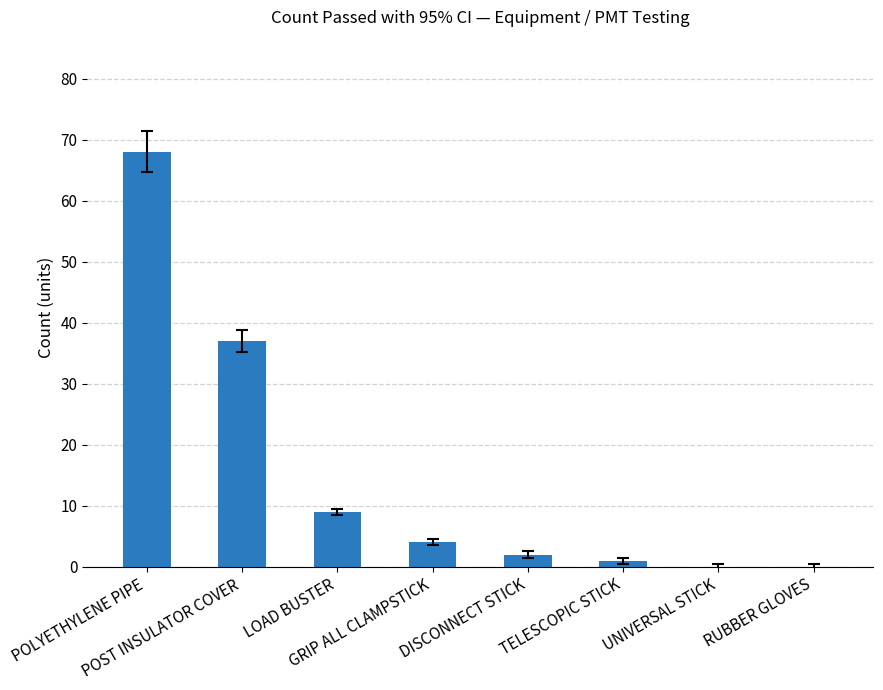

What is the change in value from POLYETHYLENE PIPE to UNIVERSAL STICK?

-68